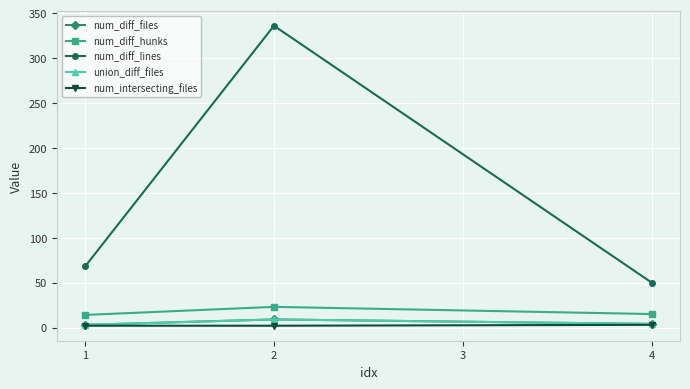

Is this an area chart (filled region under the line)?

No